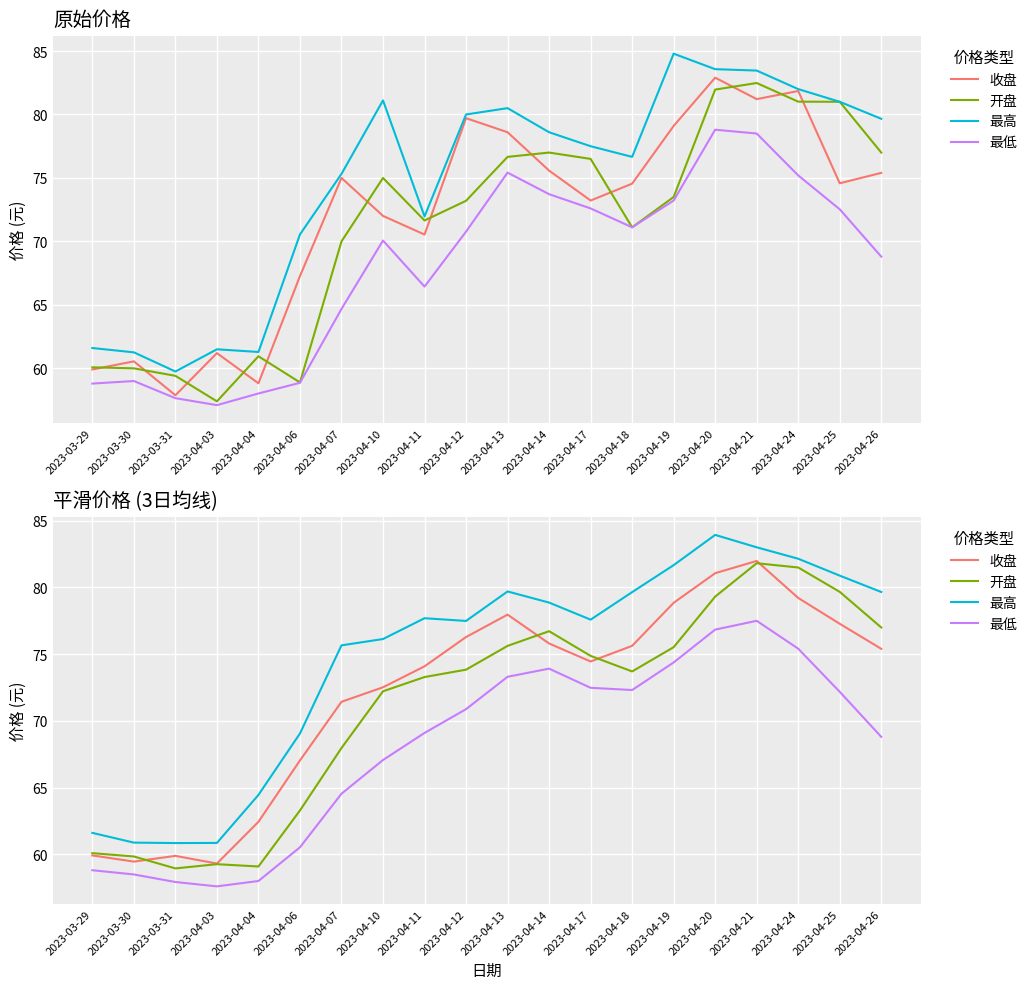

How many categories are shown in the chart?

20